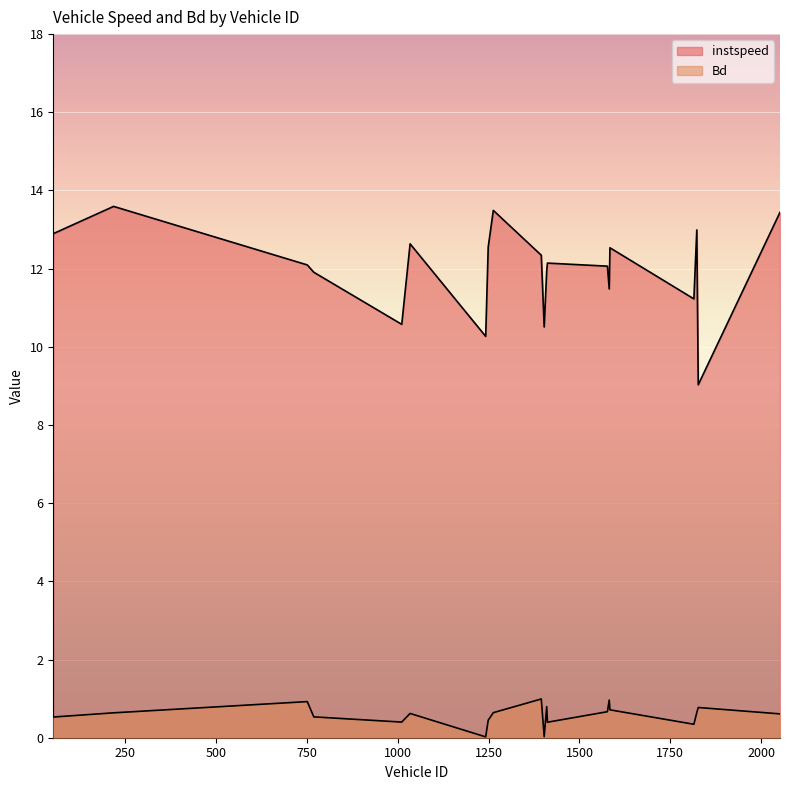

How many distinct data groups are displayed?

2